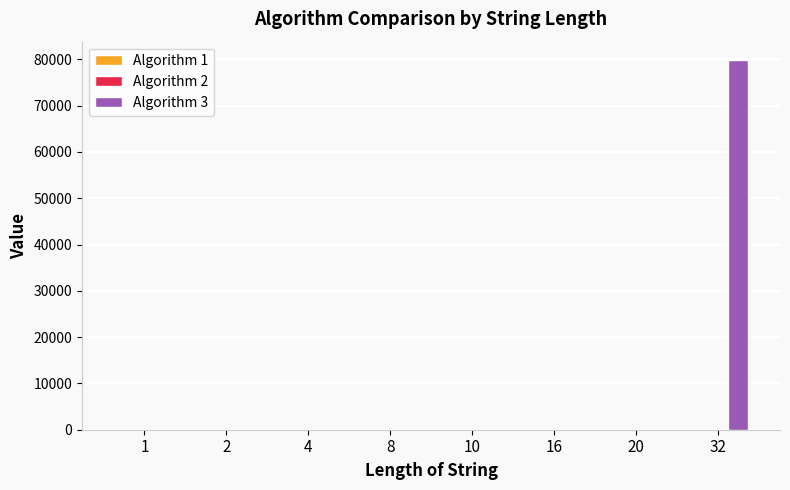

Which series has the largest total across all categories?

Algorithm 3